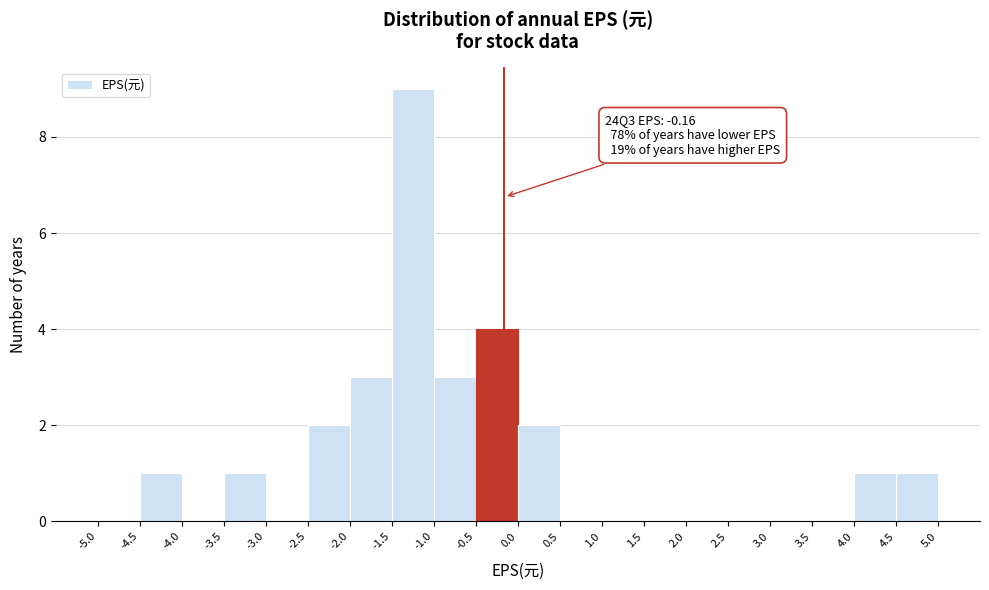

Which range on the x-axis has the tallest bar?

-1.5 to -1.0